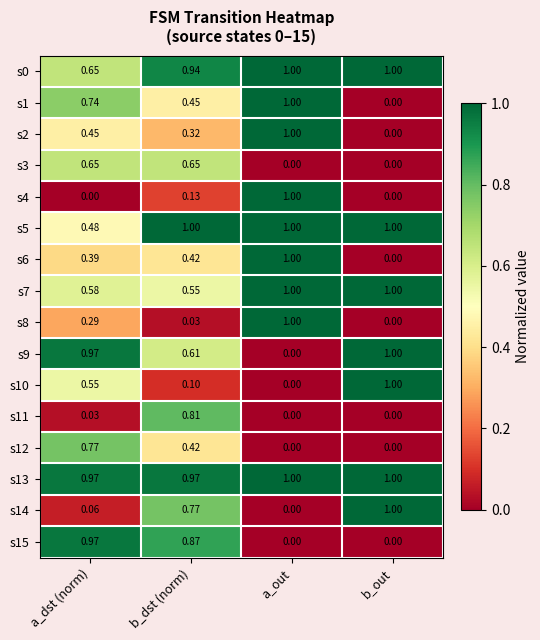

At which label does s15 reach its peak?

a_dst (norm)